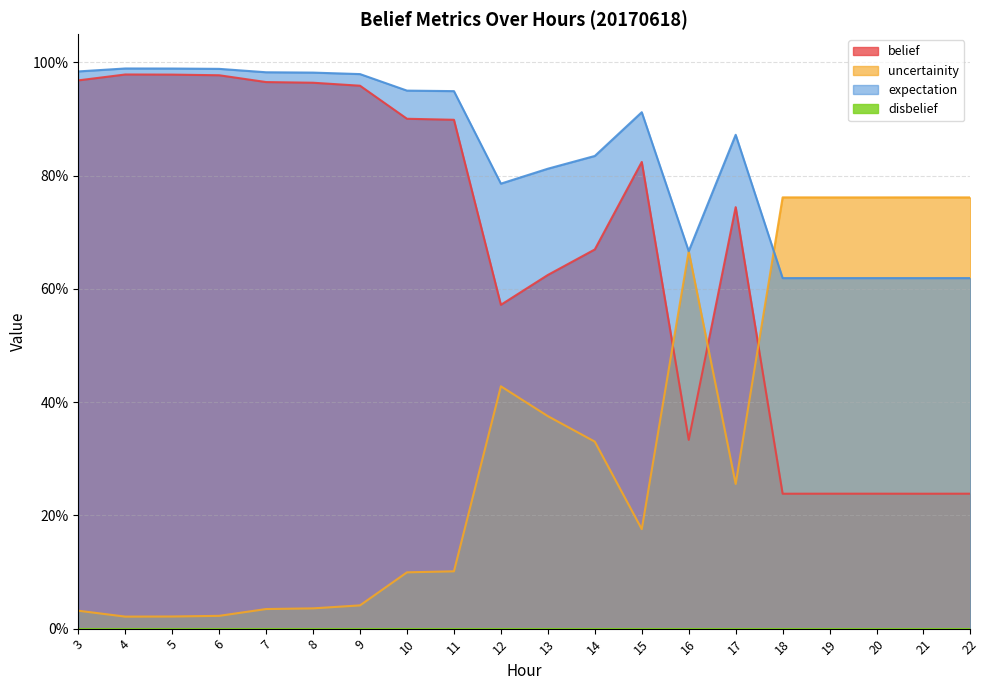

At how many categories does at least one series exceed 0?

20